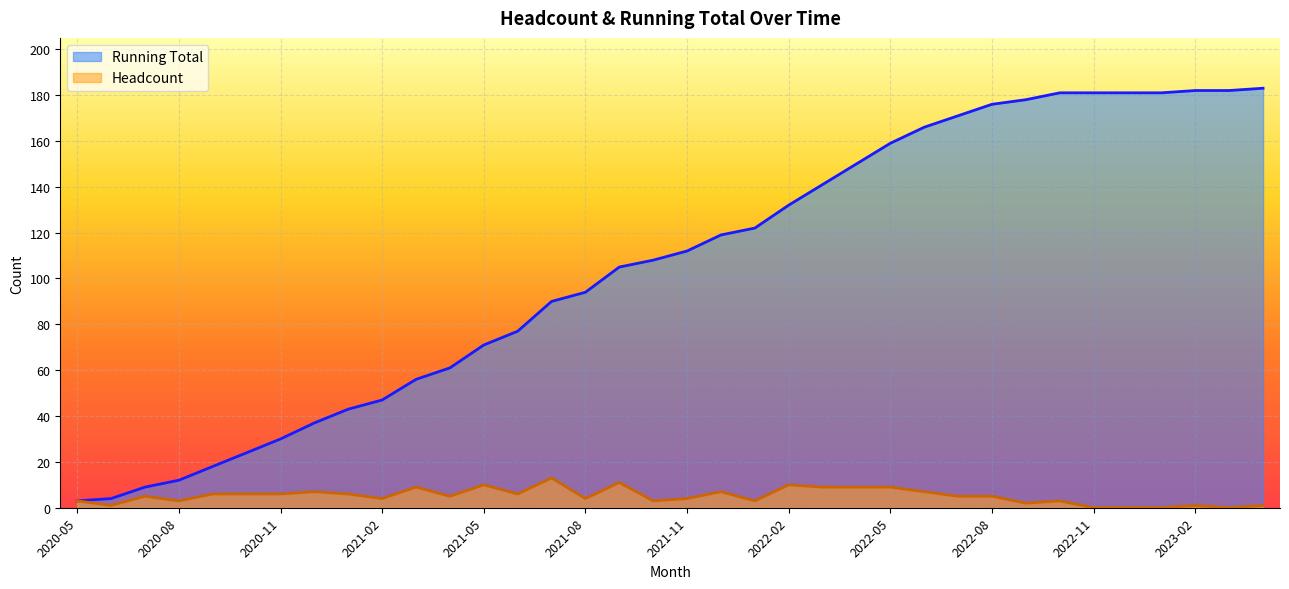

Reading right to left, extract all data points from this chart.

Running Total: 2023-04=183	2023-03=182	2023-02=182	2023-01=181	2022-12=181	2022-11=181	2022-10=181	2022-09=178	2022-08=176	2022-07=171	2022-06=166	2022-05=159	2022-04=150	2022-03=141	2022-02=132	2022-01=122	2021-12=119	2021-11=112	2021-10=108	2021-09=105	2021-08=94	2021-07=90	2021-06=77	2021-05=71	2021-04=61	2021-03=56	2021-02=47	2021-01=43	2020-12=37	2020-11=30	2020-10=24	2020-09=18	2020-08=12	2020-07=9	2020-06=4	2020-05=3
Headcount: 2023-04=1	2023-03=0	2023-02=1	2023-01=0	2022-12=0	2022-11=0	2022-10=3	2022-09=2	2022-08=5	2022-07=5	2022-06=7	2022-05=9	2022-04=9	2022-03=9	2022-02=10	2022-01=3	2021-12=7	2021-11=4	2021-10=3	2021-09=11	2021-08=4	2021-07=13	2021-06=6	2021-05=10	2021-04=5	2021-03=9	2021-02=4	2021-01=6	2020-12=7	2020-11=6	2020-10=6	2020-09=6	2020-08=3	2020-07=5	2020-06=1	2020-05=3